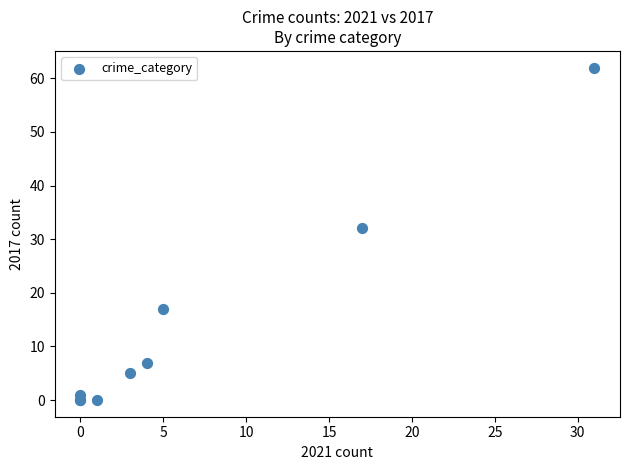

What Y value in the scatter plot is closest to 31?

32